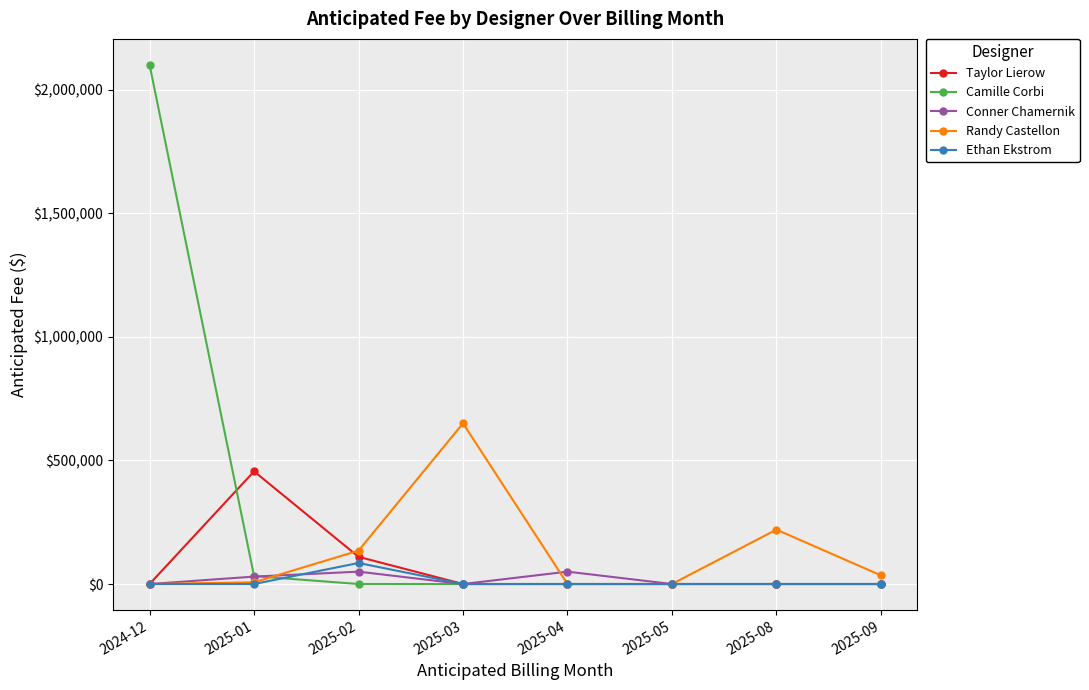

Between which two adjacent categories do Ethan Ekstrom and Camille Corbi first intersect?

2025-01 and 2025-02